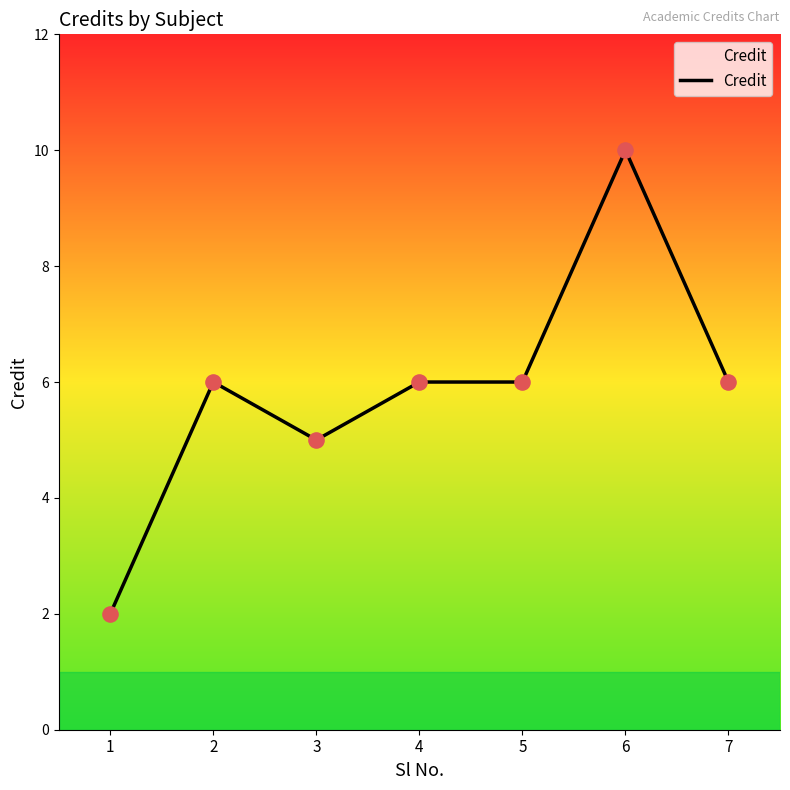

Which has a higher value, 5 or 6?

6